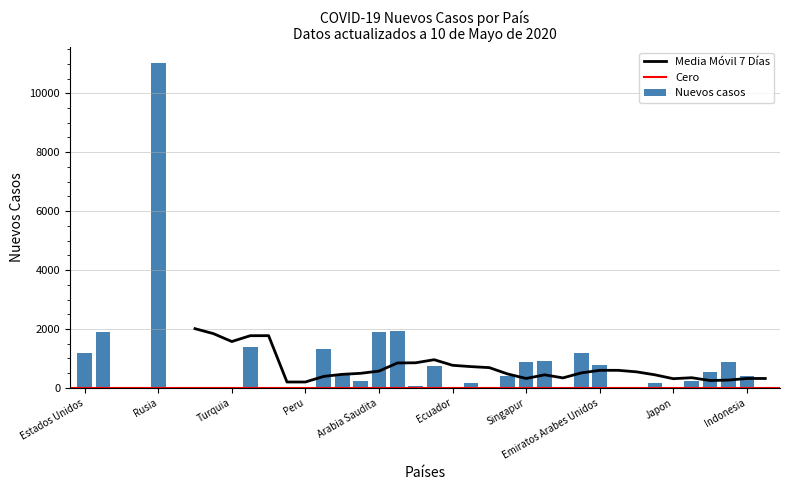

Reading left to right, what are all the values shown in this chart?

1176	1880	0	0	11012	0	0	0	0	1383	14	0	0	1331	485	245	1912	1938	54	729	0	175	0	401	876	921	0	1189	781	4	38	170	0	231	522	887	387	34